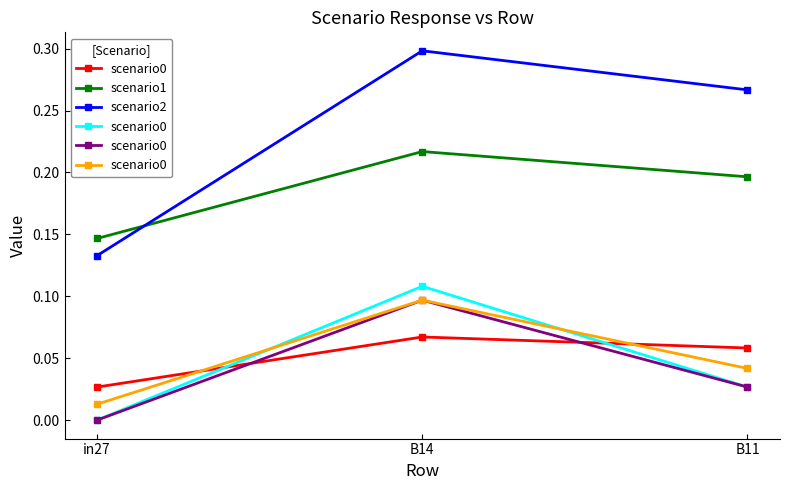

Which series has the largest total across all categories?

scenario2